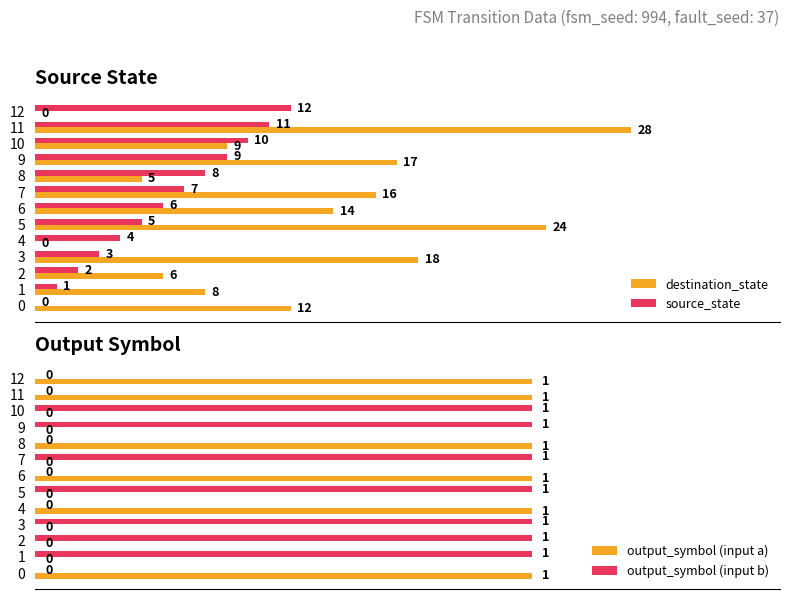

Is the value of destination_state at 2 greater than the value of source_state at 4?

Yes